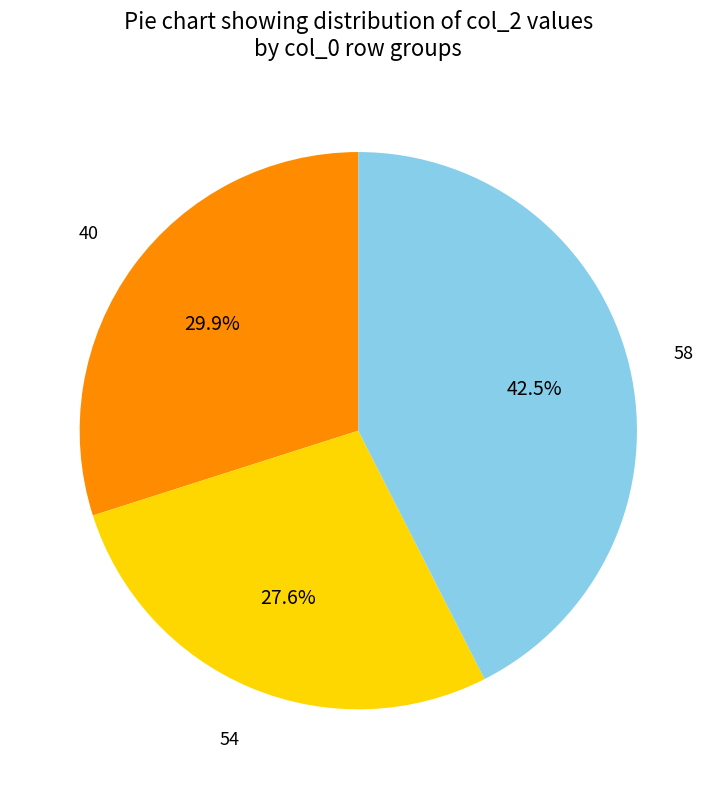

Is there any slice that represents more than half of the pie?

No